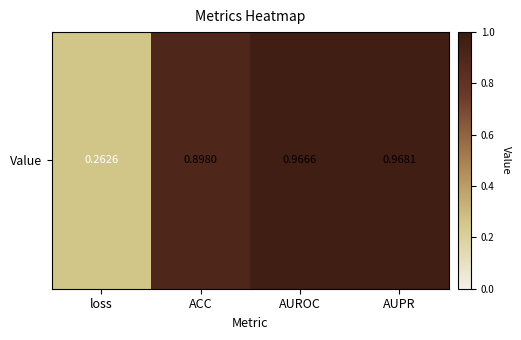

Read the value at loss.

0.3